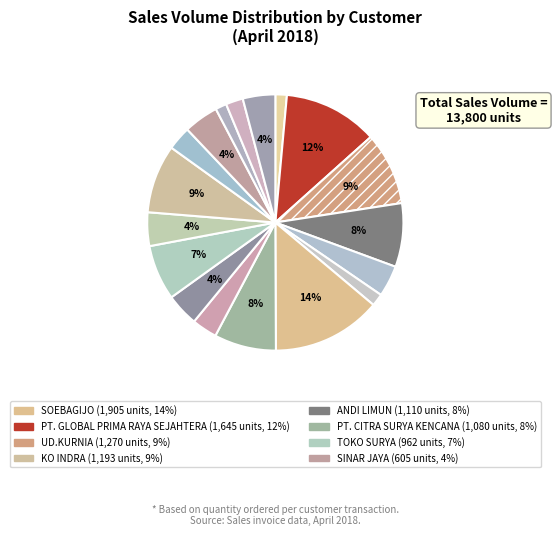

How many segments does this pie chart have?

18